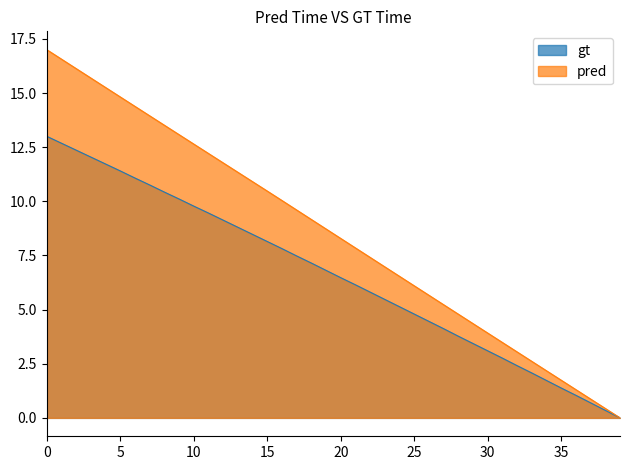

The value of pred at 20 is 5.4. True or false?

False